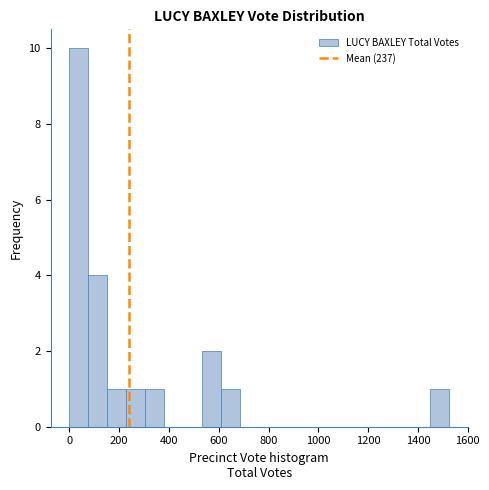

Around what value on the x-axis is the tallest bar? Give the approximate position of its centre, as read against the axis.

40